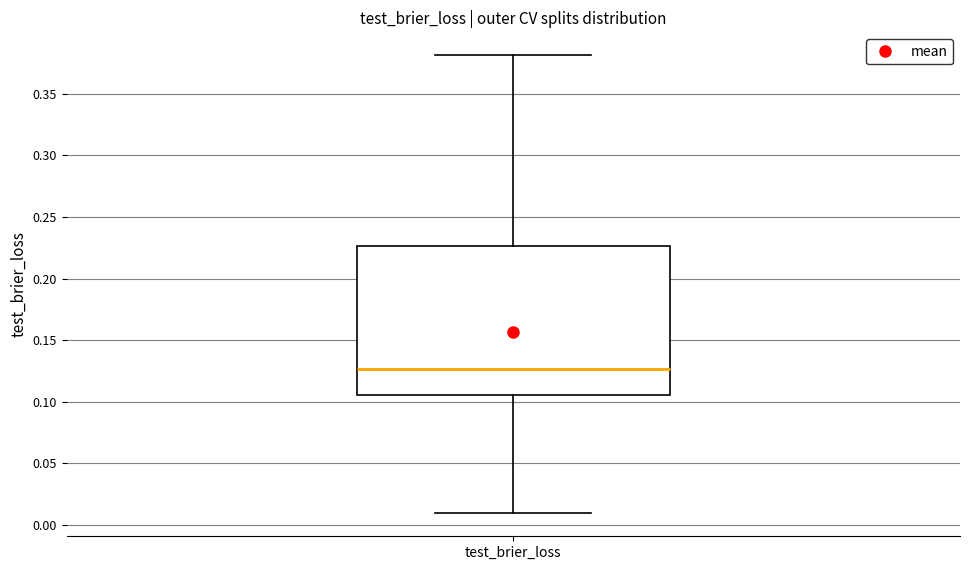

Where is the lower edge of the box for test_brier_loss on the y-axis? The values are not printed on the chart, so give them approximately, as read against the axis.

0.105